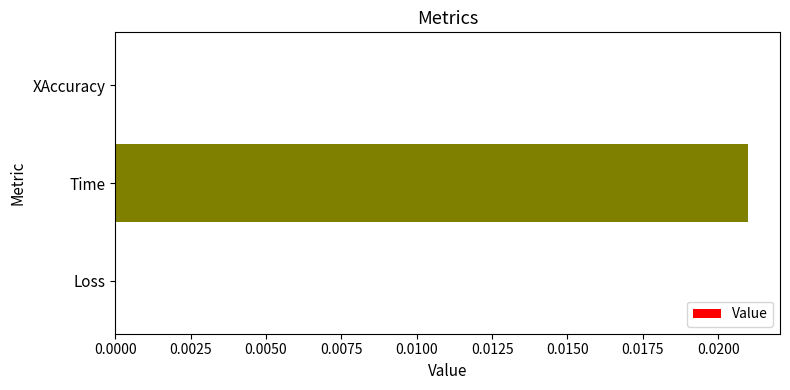

At which category does the chart reach its peak across all series?

Time